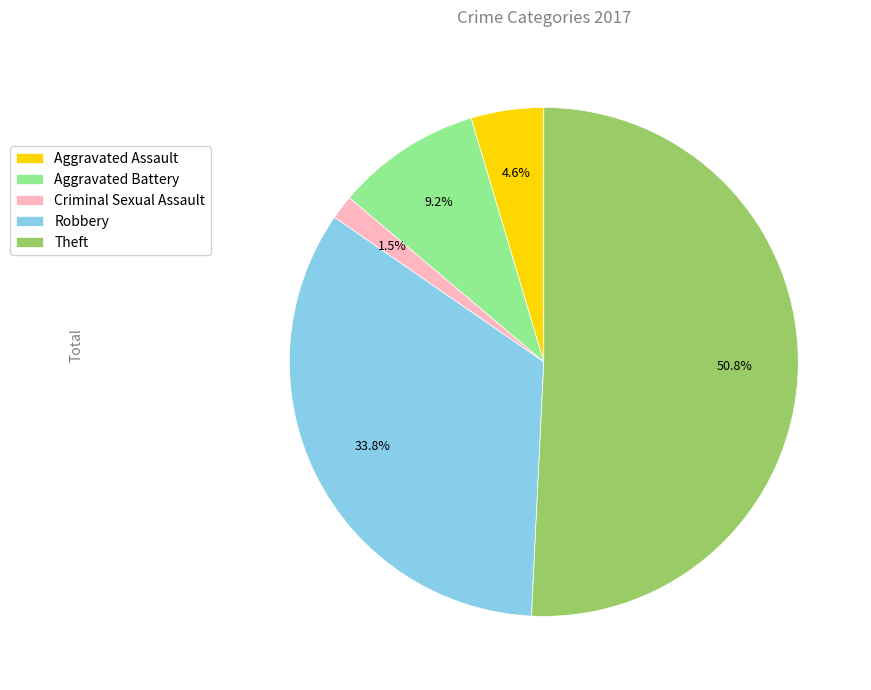

Approximately how many times larger is the value at Aggravated Battery compared to Aggravated Assault?

2.0